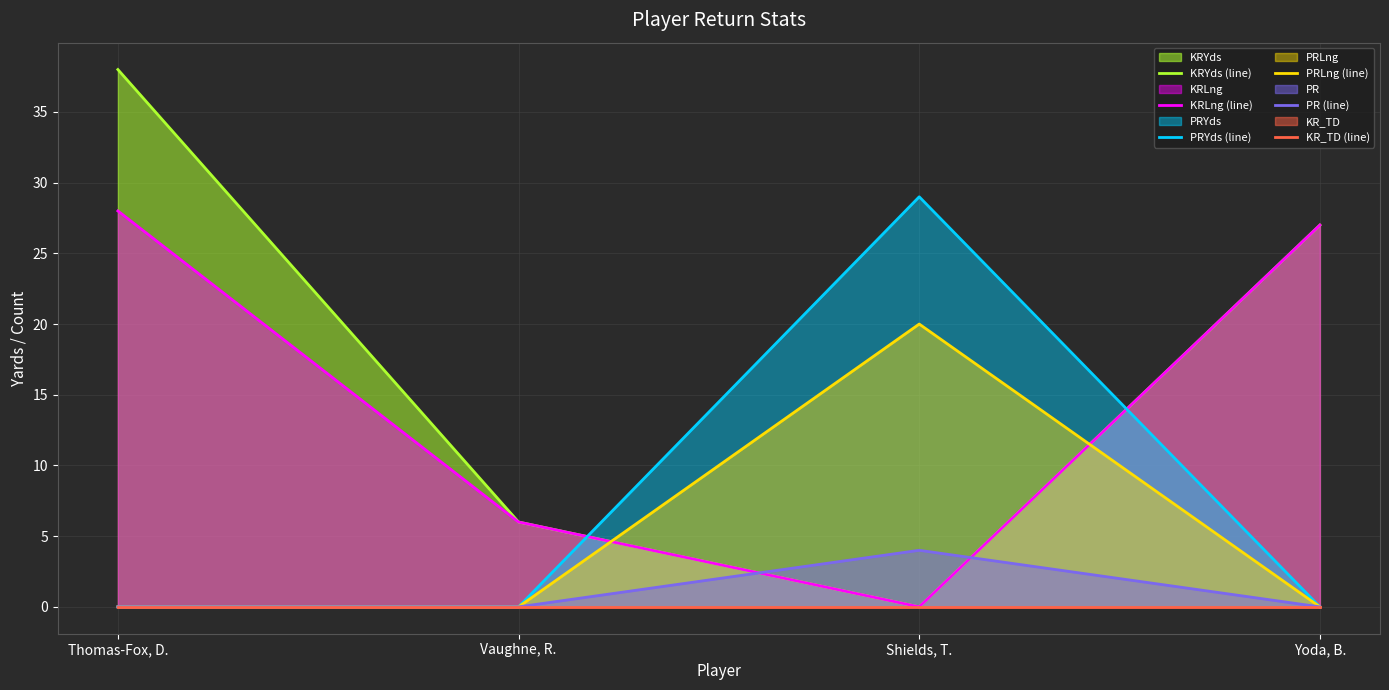

Rank the series at Thomas-Fox, D. from highest to lowest value.

KRYds (line), KRLng (line), PRYds (line), PRLng (line), PR (line), KR_TD (line)